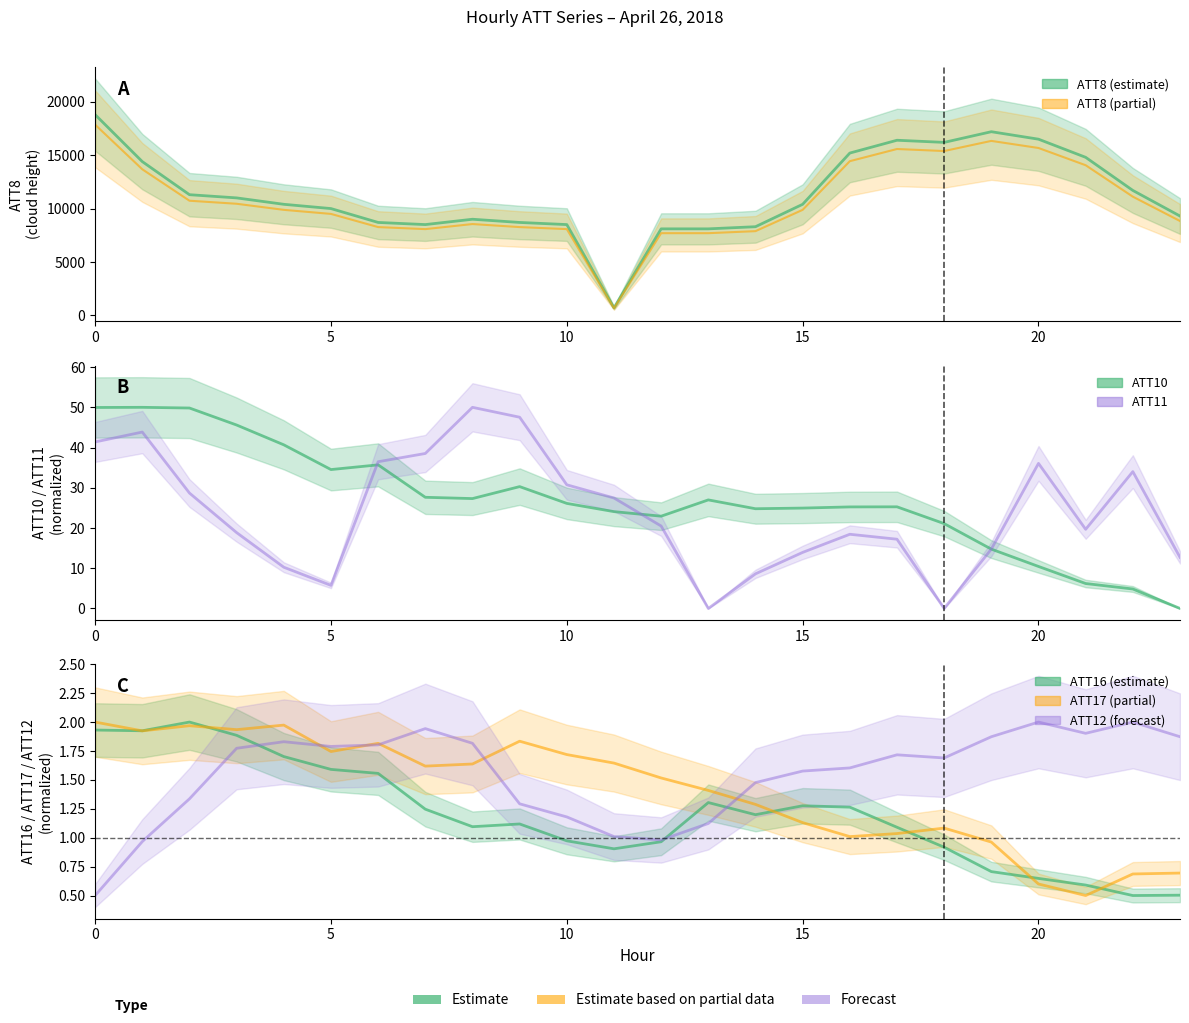

Does the chart display data point markers on the line(s)?

No